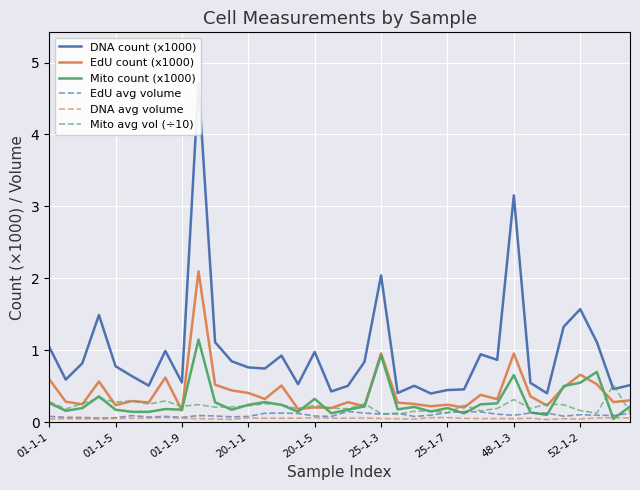

Which category has the highest value in the Mito count (x1000) series?

9